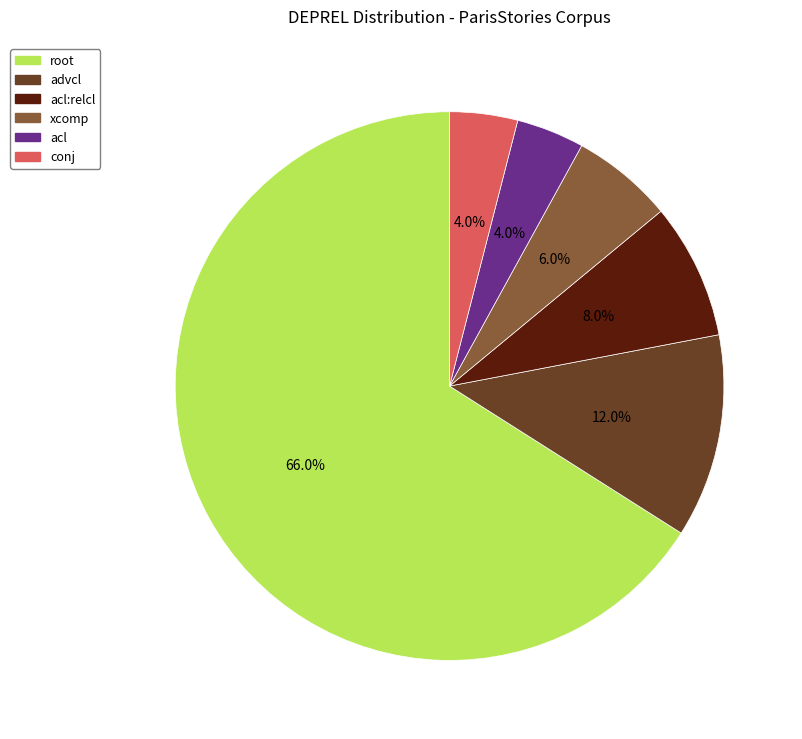

Does acl represent more than half of the total?

No